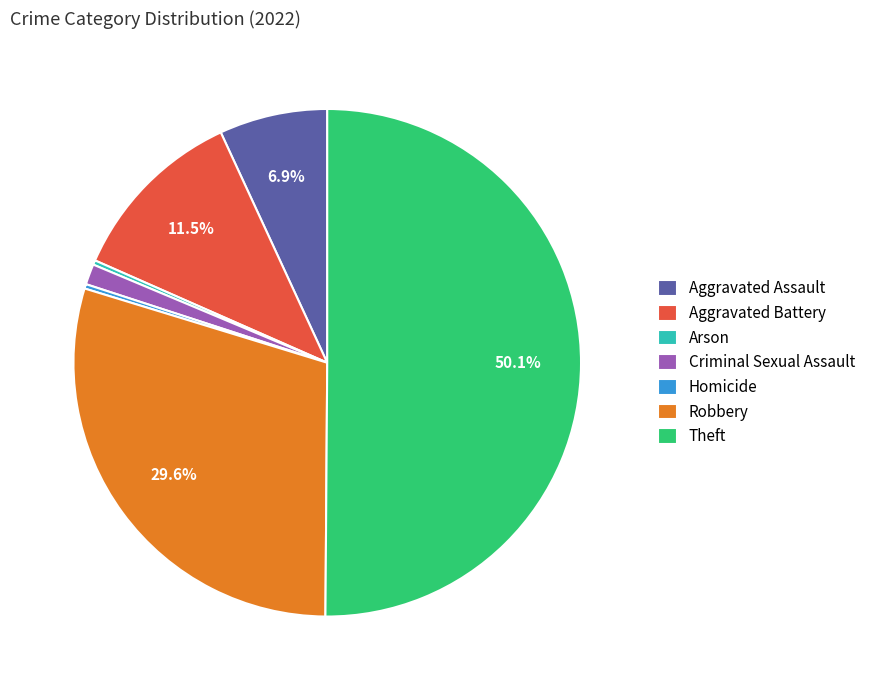

How many segments does this pie chart have?

7